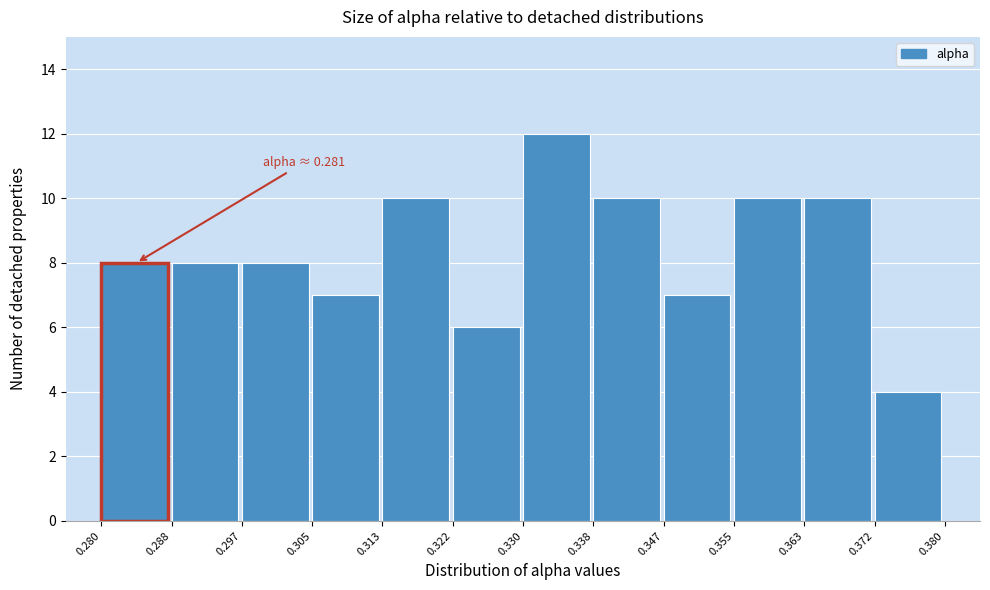

Over which range of the x-axis is the bar tallest?

0.330 to 0.338